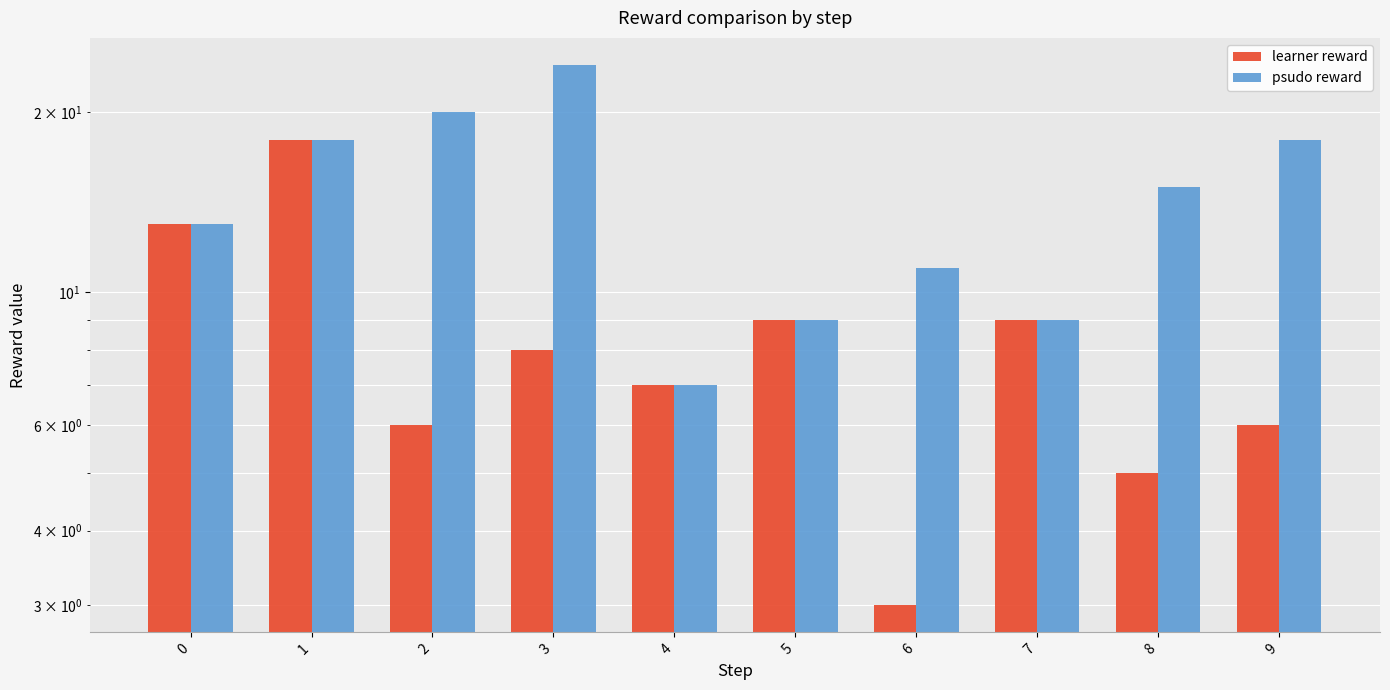

Which has a higher value, 9 or 4?

4